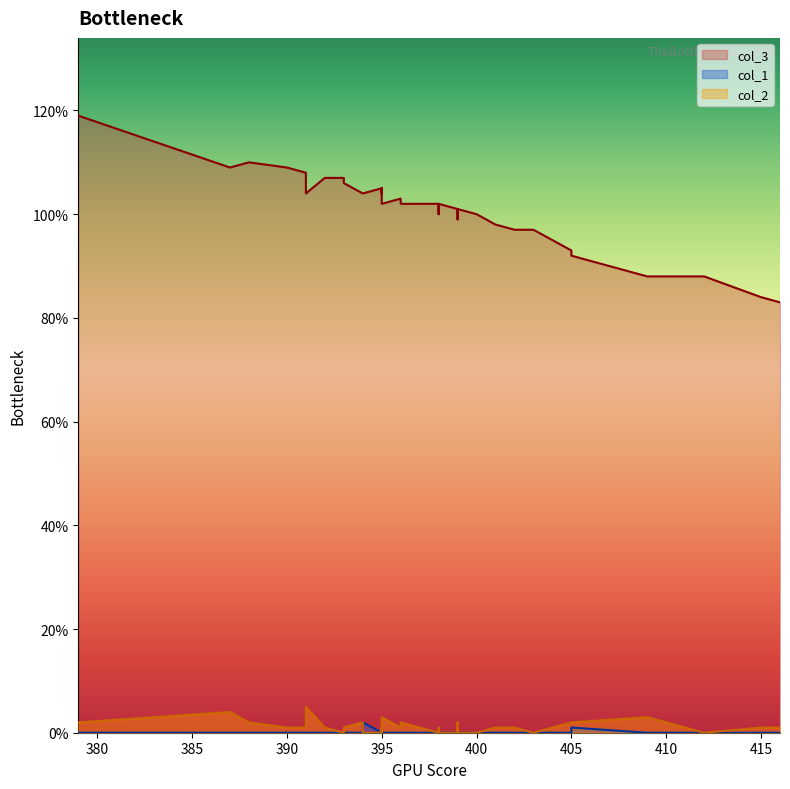

How many series are shown in this chart?

3